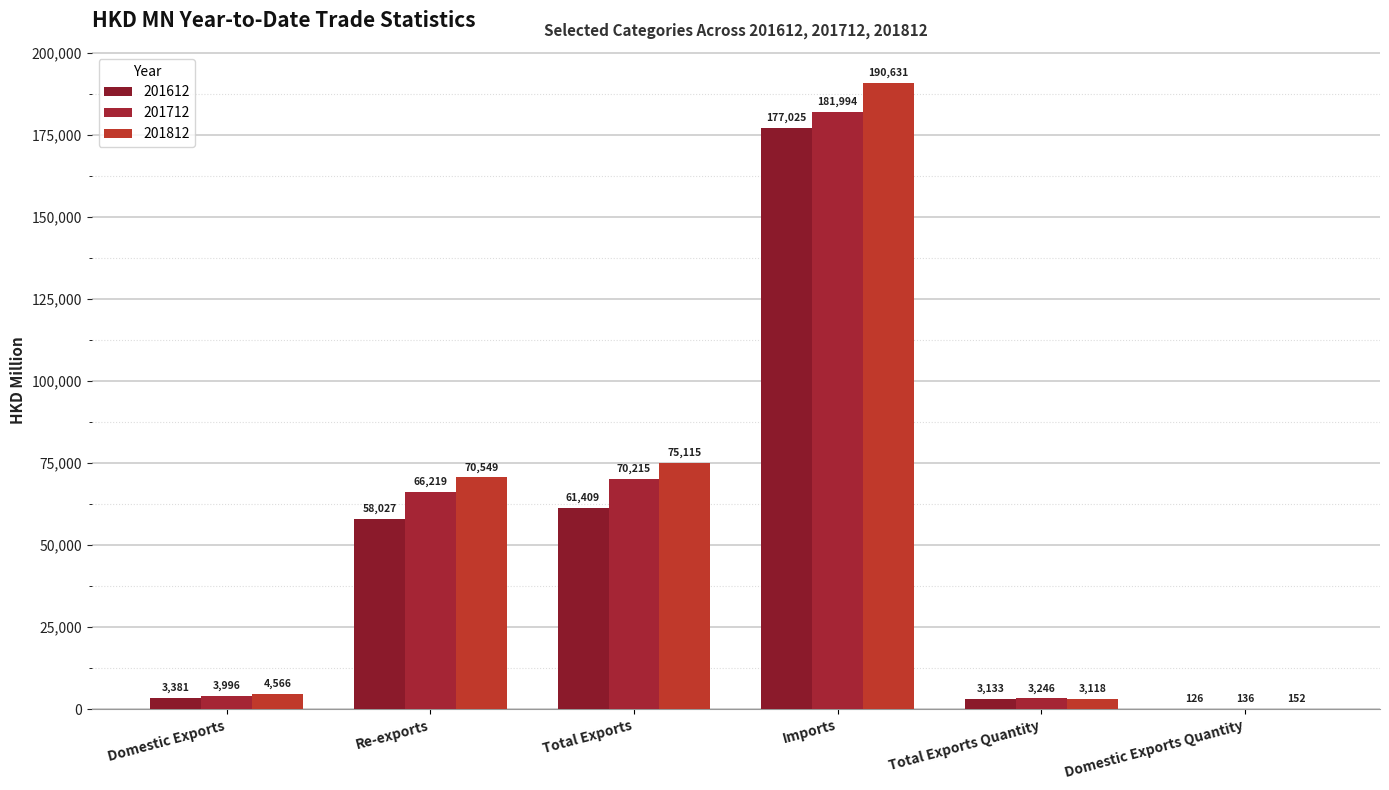

How many data points does each series have?

6